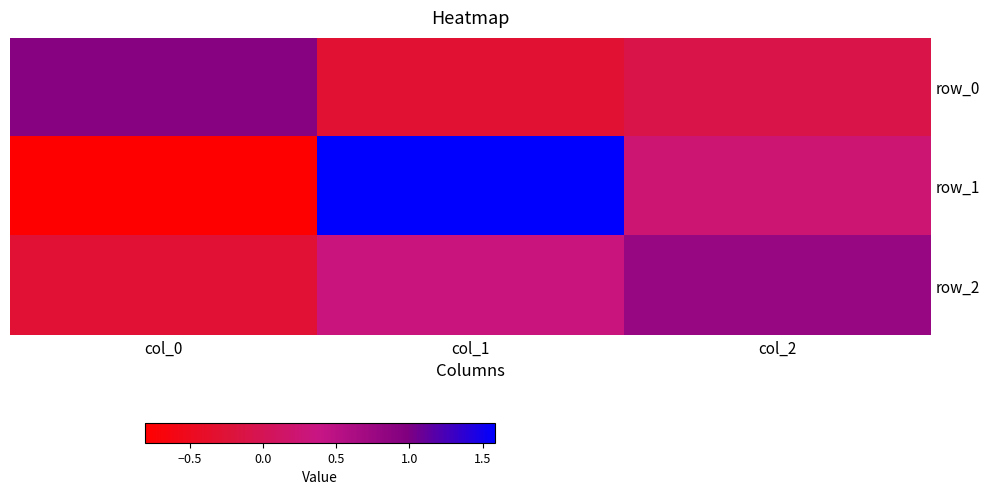

Reading left to right, extract all data points from this chart.

row_0: 0.9	-0.3	-0.1
row_1: -0.8	1.6	0.2
row_2: -0.3	0.3	0.8